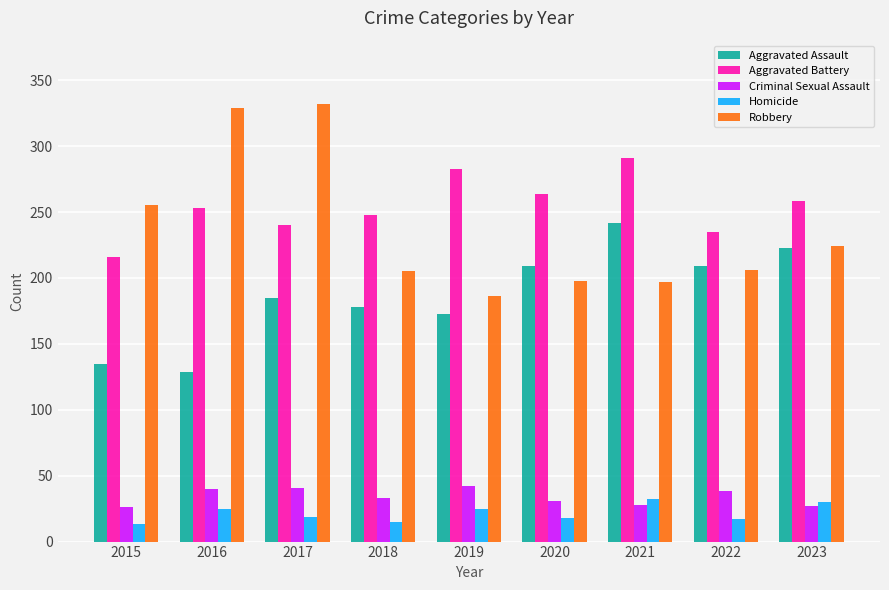

What is the total value across all series at 2022?

705